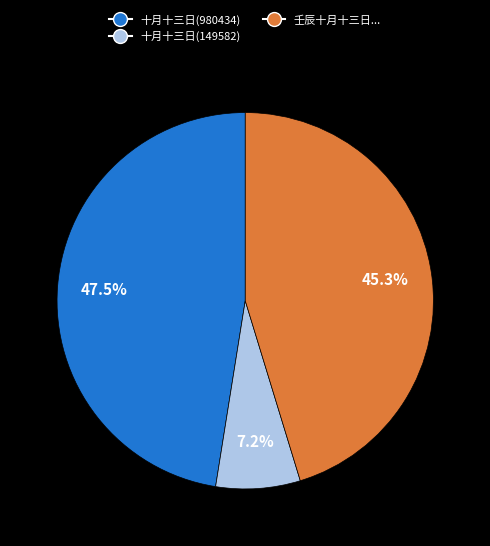

Is there a majority slice in this chart?

No